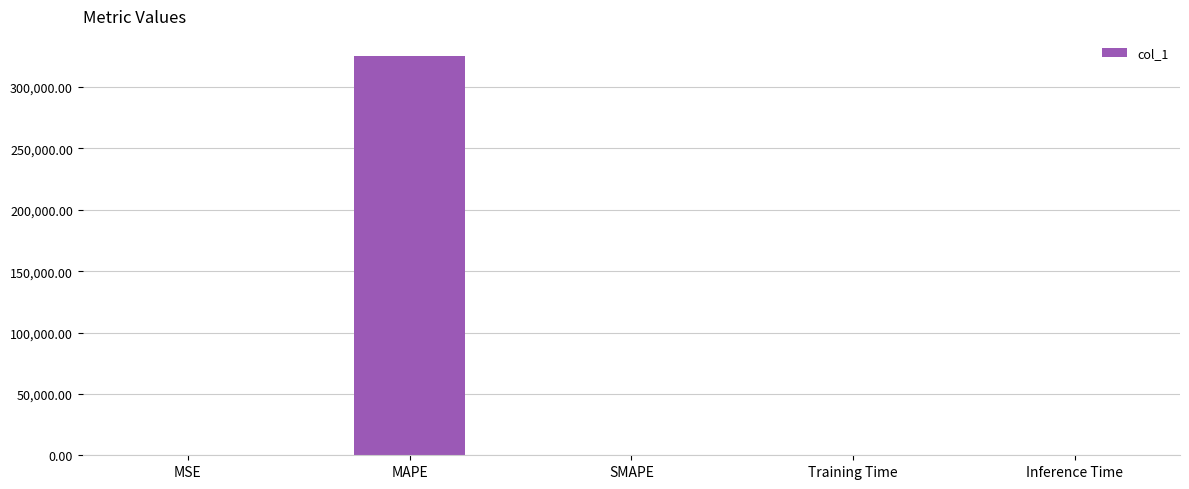

What is the sum of all values?

325640.3